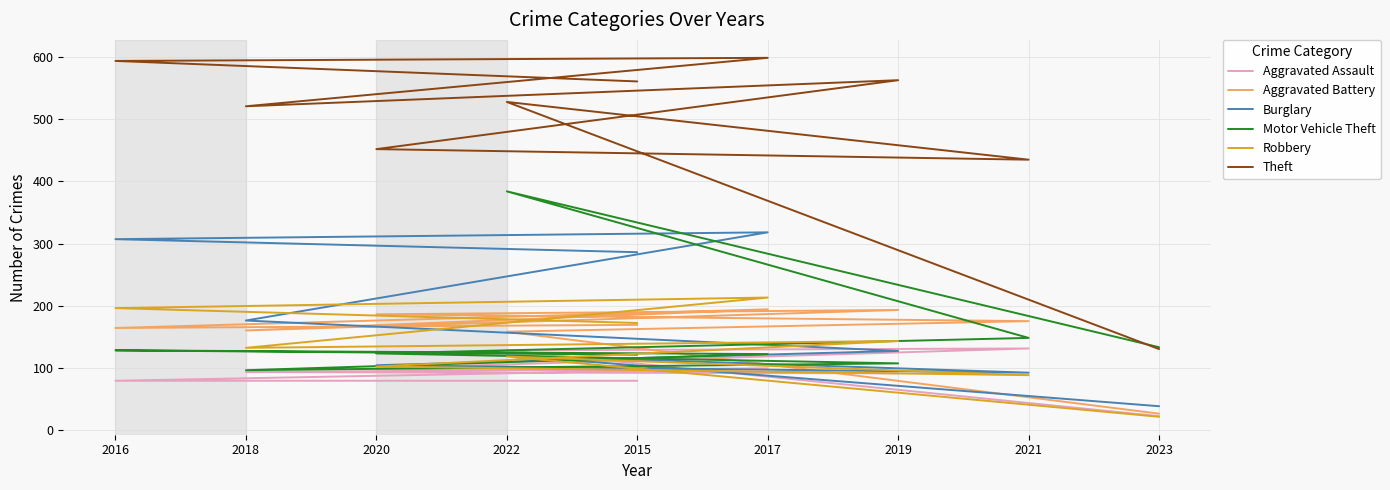

True or false: Theft and Aggravated Assault intersect in this chart.

False